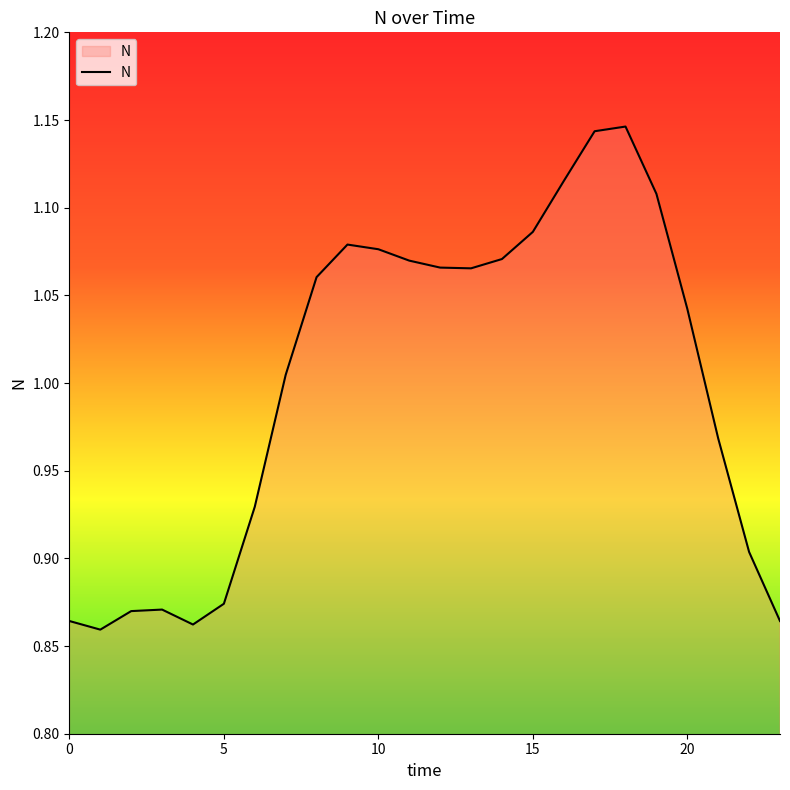

What is the difference between the maximum and minimum values?

0.3